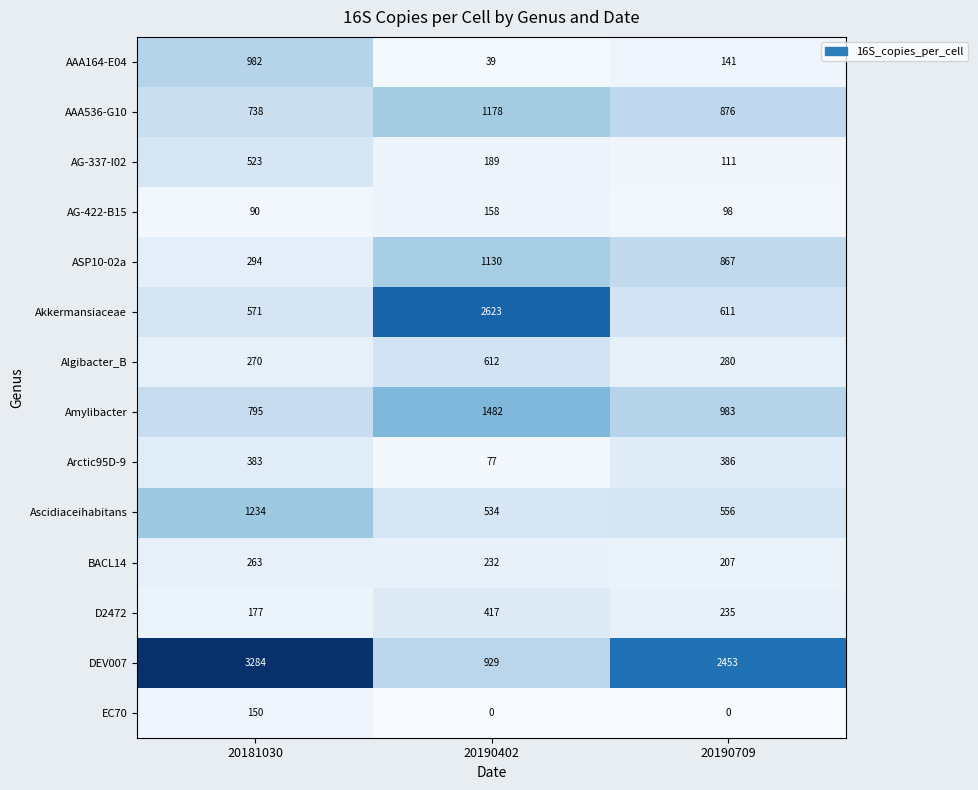

What is the spread (max minus min) of values at 20190709?

2453